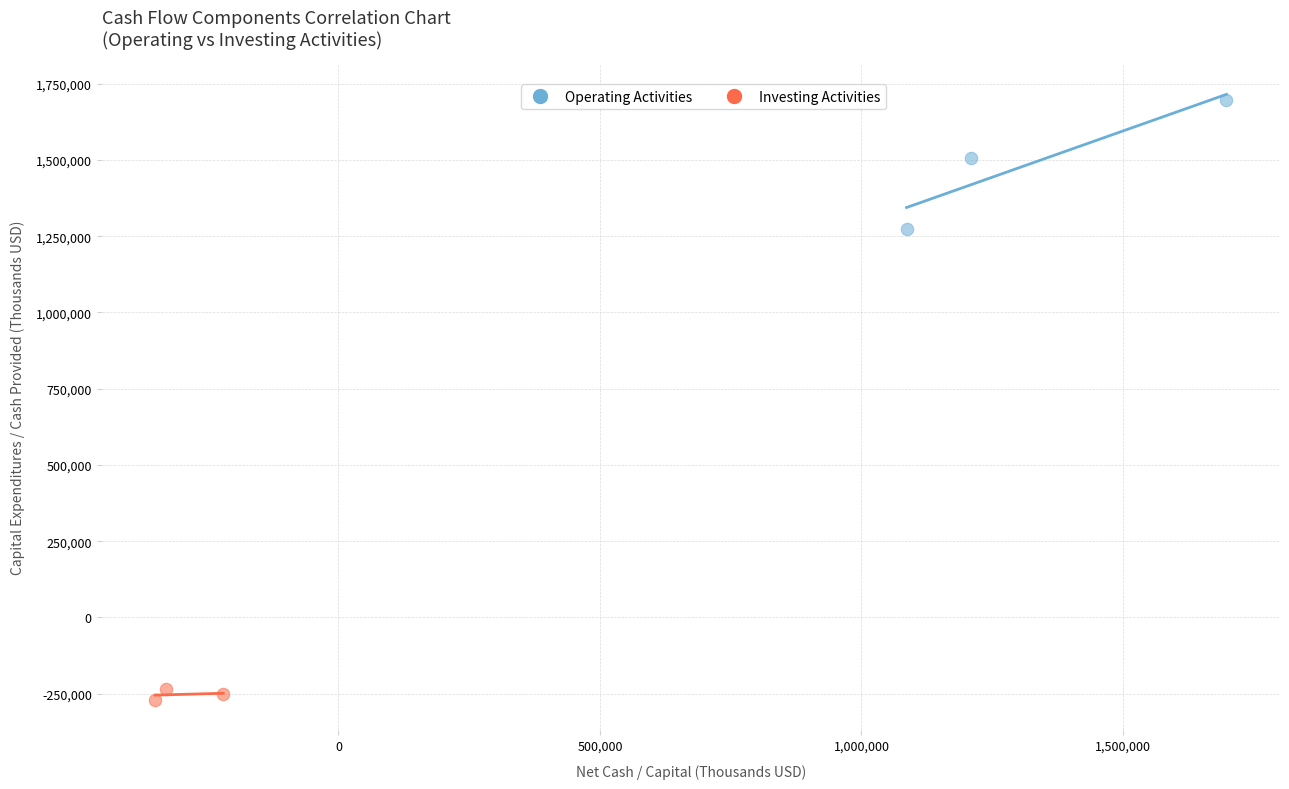

Which series contains the lowest Y value?

Investing Activities